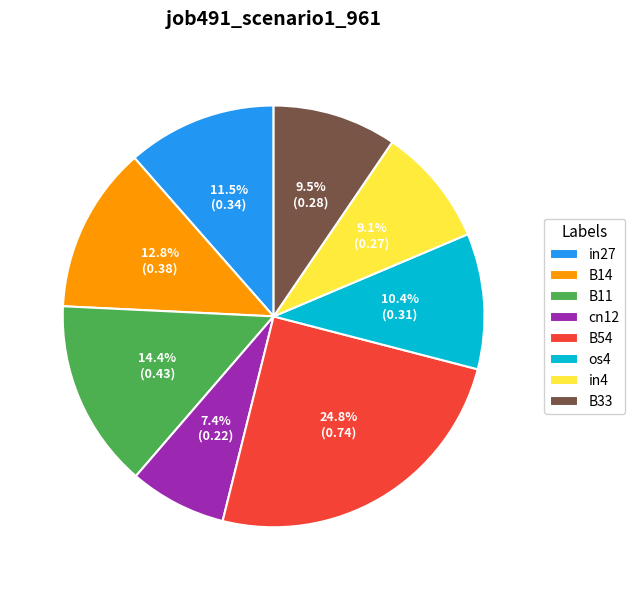

To the nearest percent, what portion does in4 represent?

9%